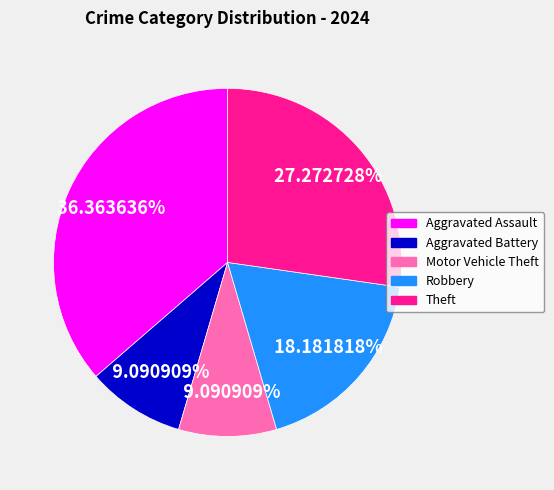

Does any single category account for the majority?

No